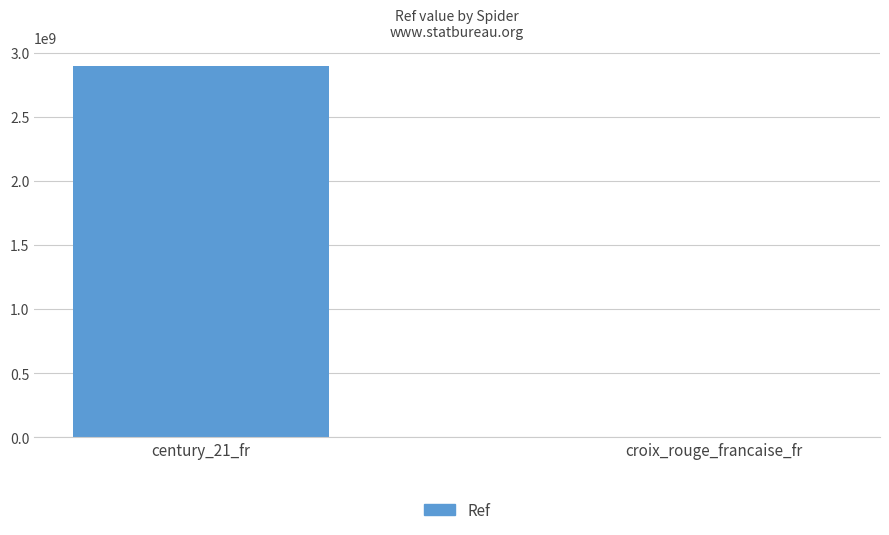

Reading right to left, transcribe all the data shown in this chart.

2552	2897635594